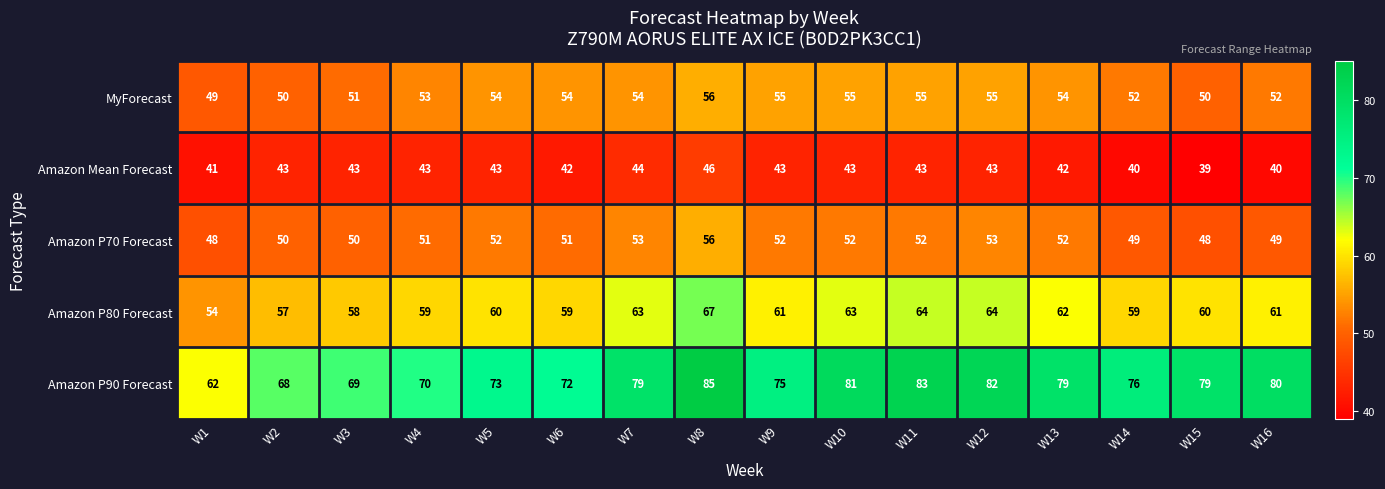

Which series has the widest spread of values?

Amazon P90 Forecast